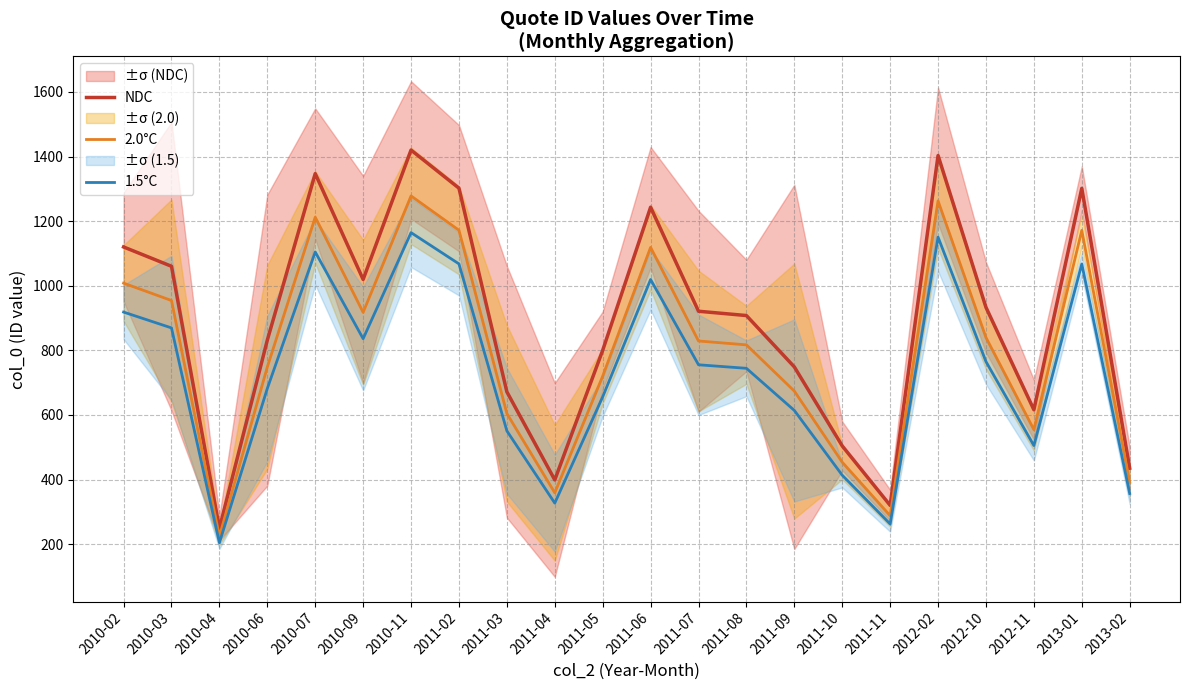

At which category is the sum across all series the highest?

2010-11